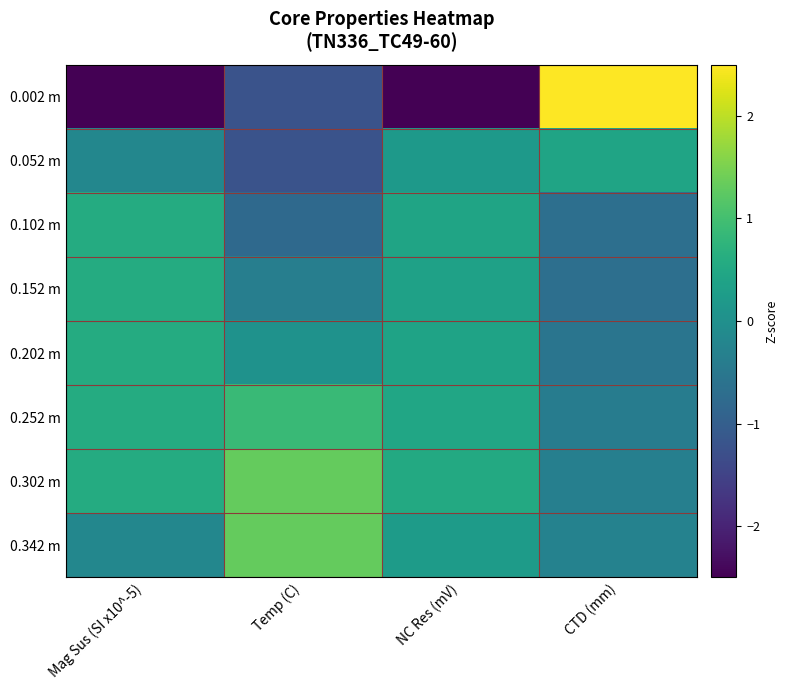

Which series has the largest total across all categories?

0.302 m